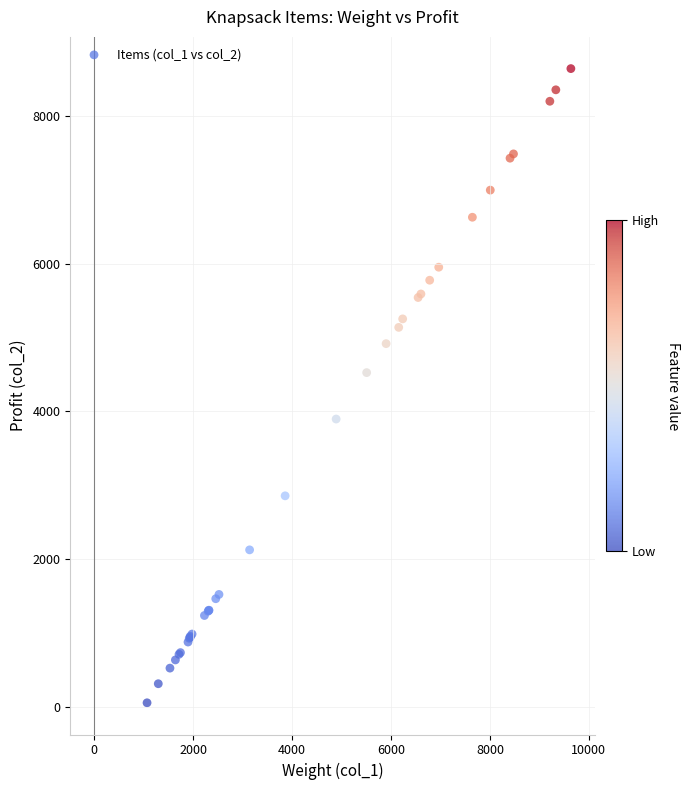

What Y value in the scatter plot is closest to 4349?

4526